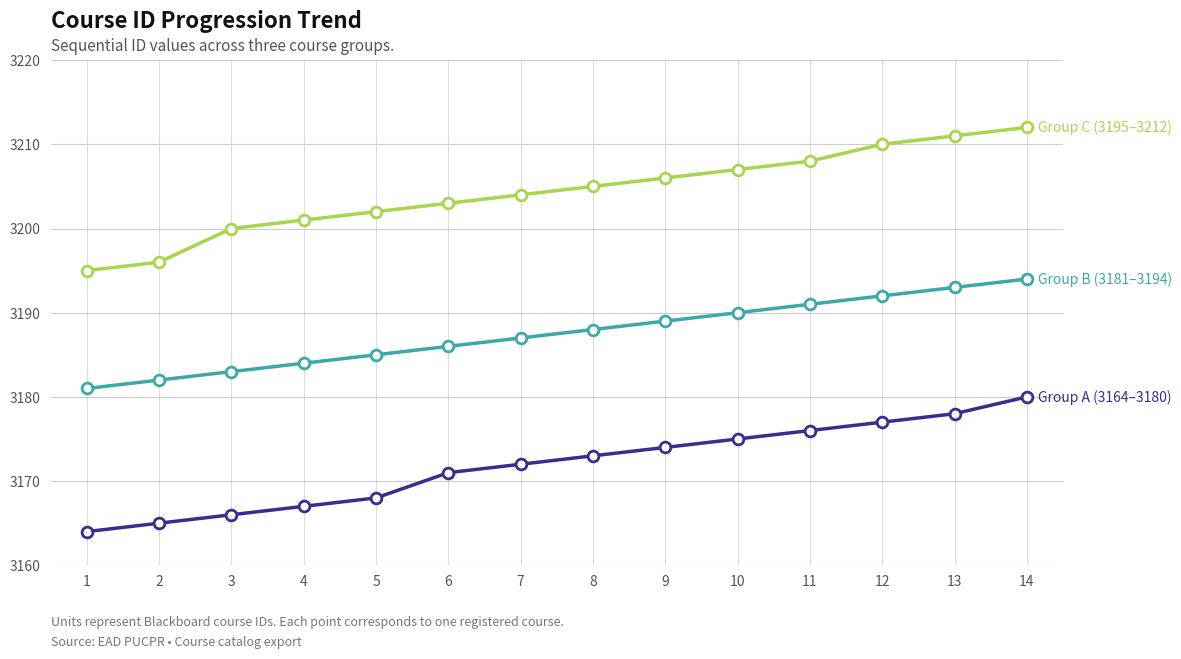

What is the total value across all series at 2?

9543